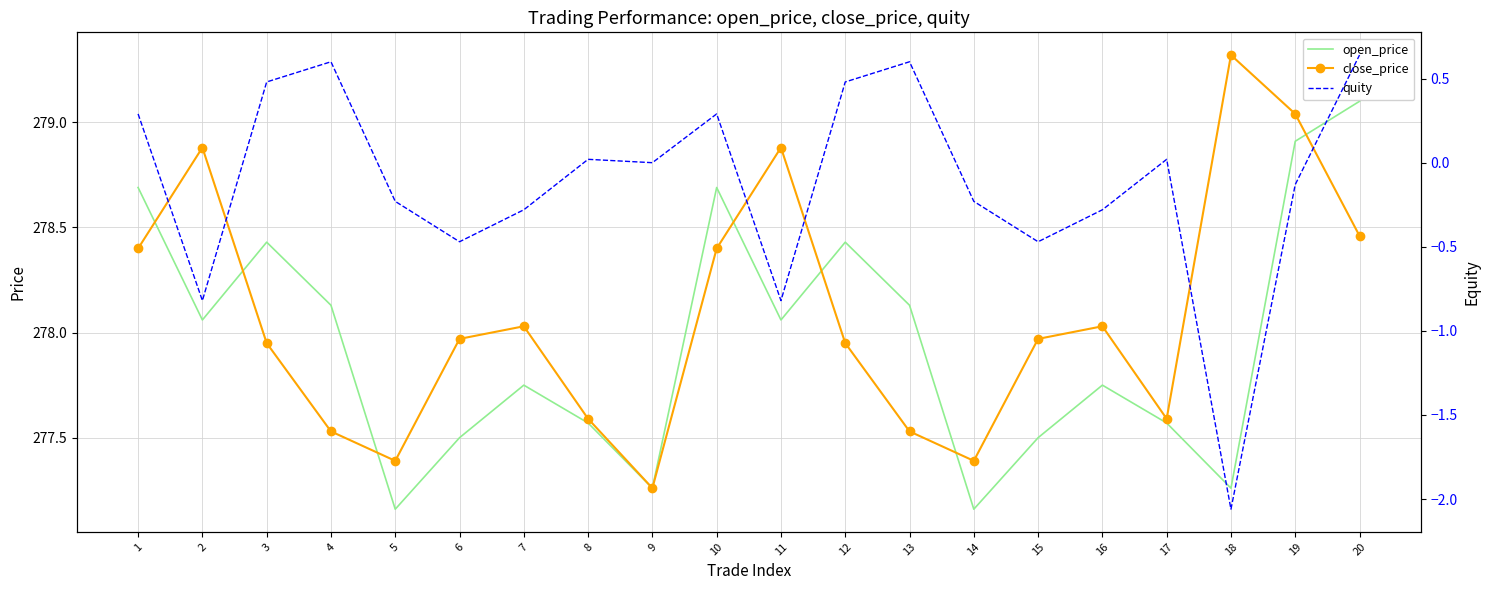

Reading left to right, extract all data points from this chart.

open_price: 1=278.7	2=278.1	3=278.4	4=278.1	5=277.2	6=277.5	7=277.8	8=277.6	9=277.3	10=278.7	11=278.1	12=278.4	13=278.1	14=277.2	15=277.5	16=277.8	17=277.6	18=277.3	19=278.9	20=279.1
close_price: 1=278.4	2=278.9	3=277.9	4=277.5	5=277.4	6=278.0	7=278.0	8=277.6	9=277.3	10=278.4	11=278.9	12=277.9	13=277.5	14=277.4	15=278.0	16=278.0	17=277.6	18=279.3	19=279.0	20=278.5
quity: 1=0.3	2=-0.8	3=0.5	4=0.6	5=-0.2	6=-0.5	7=-0.3	8=0.0	9=0.0	10=0.3	11=-0.8	12=0.5	13=0.6	14=-0.2	15=-0.5	16=-0.3	17=0.0	18=-2.1	19=-0.1	20=0.6